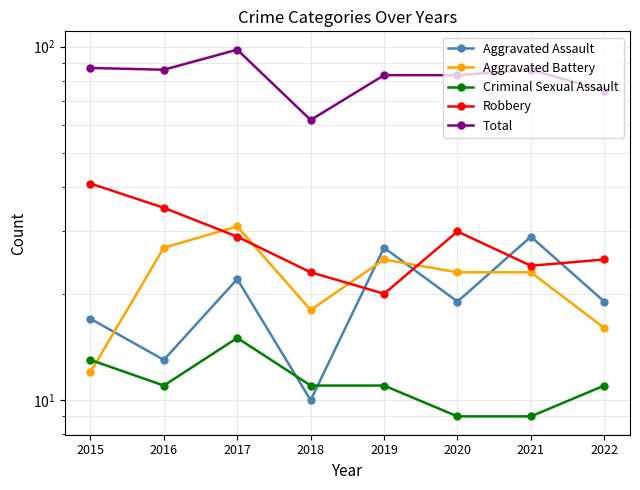

In Criminal Sexual Assault, how many points are higher than both neighbors (excluding endpoints)?

1